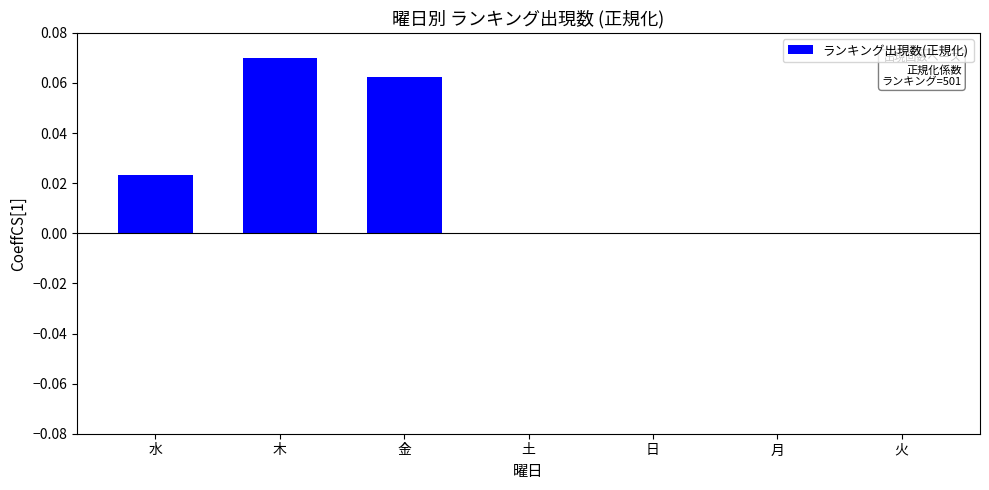

Which has a higher value, 水 or 日?

水